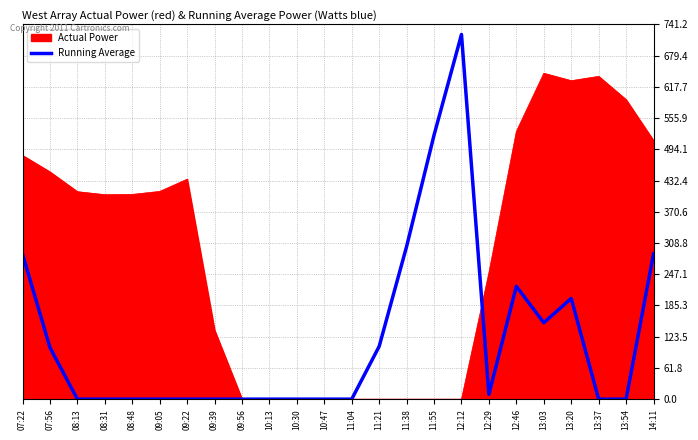

Is the value of Actual Power at 09:56 greater than the value of Running Average at 07:56?

No